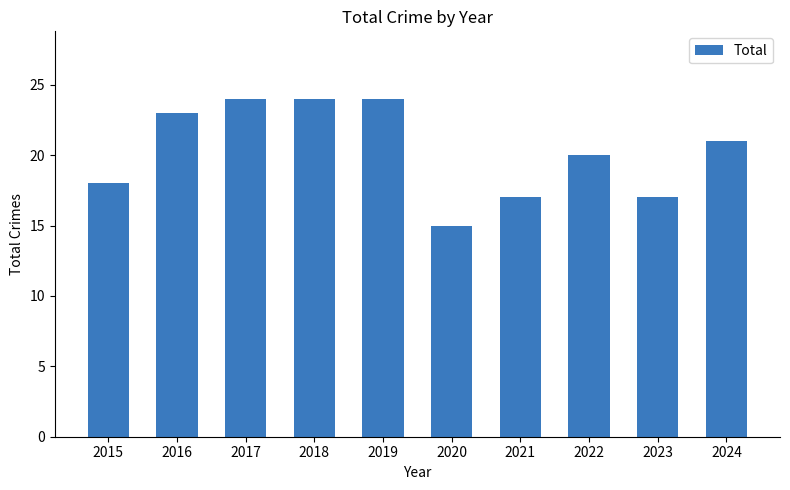

The value at 2019 is 24. True or false?

True